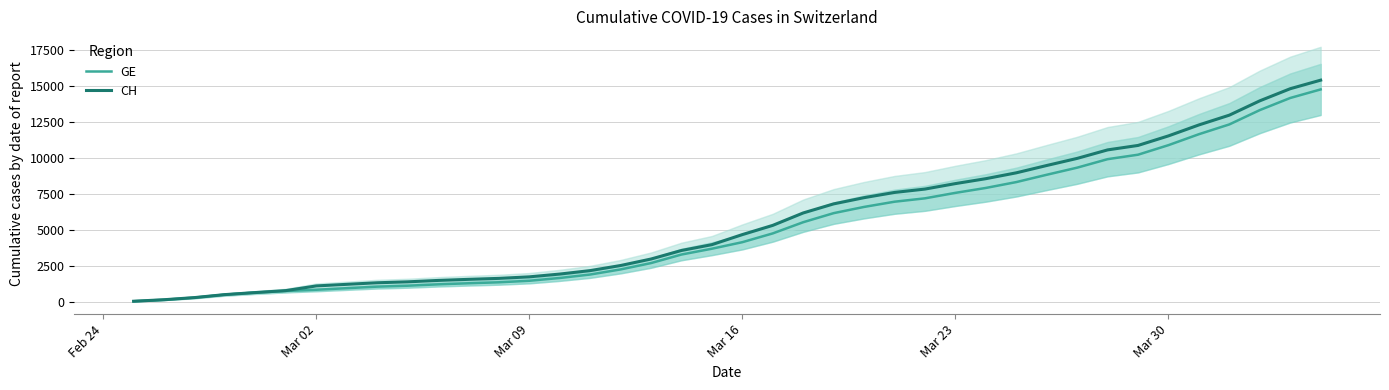

At which label does GE reach its minimum?

Feb 24